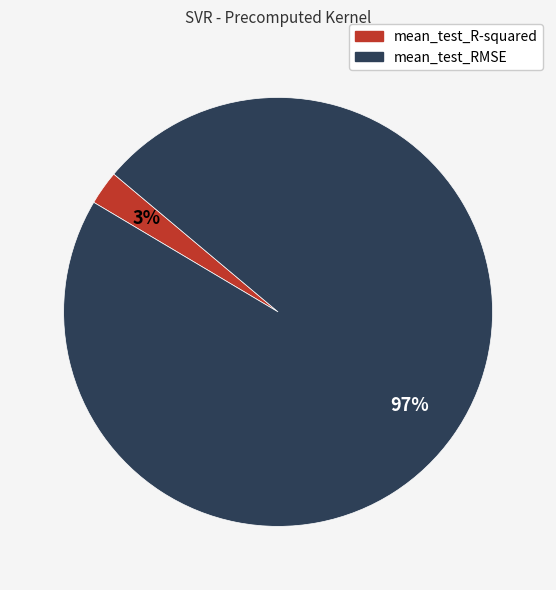

Do mean_test_RMSE and mean_test_R-squared together represent more than half of the pie?

Yes